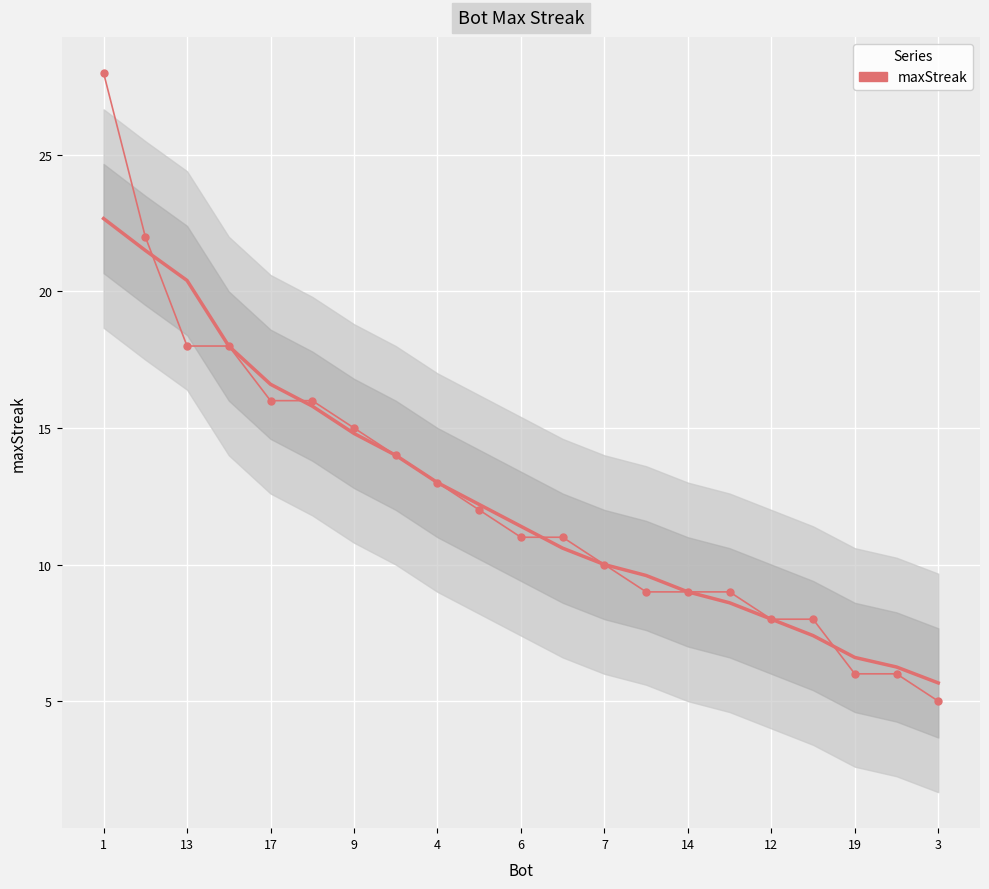

Is it true that the value at 13 is 7?

False